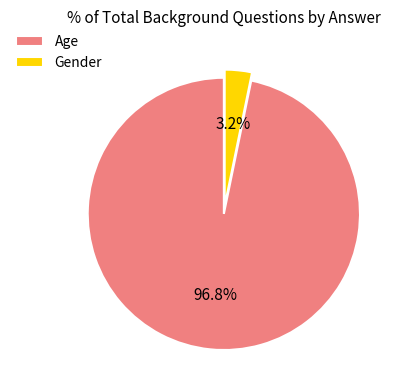

What percentage is the Gender slice, to the nearest percent?

3%